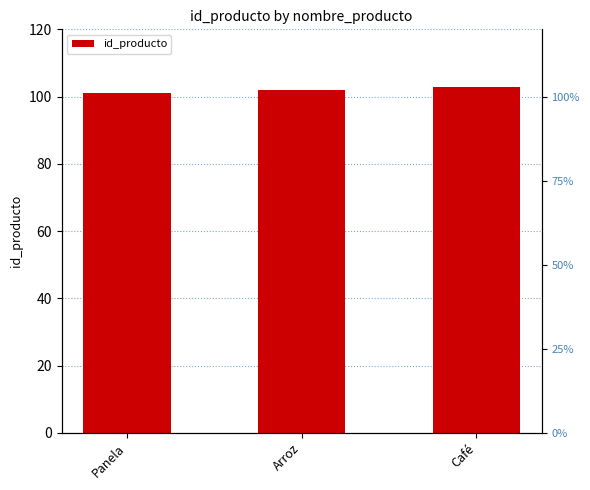

What value does the data have at Café?

103